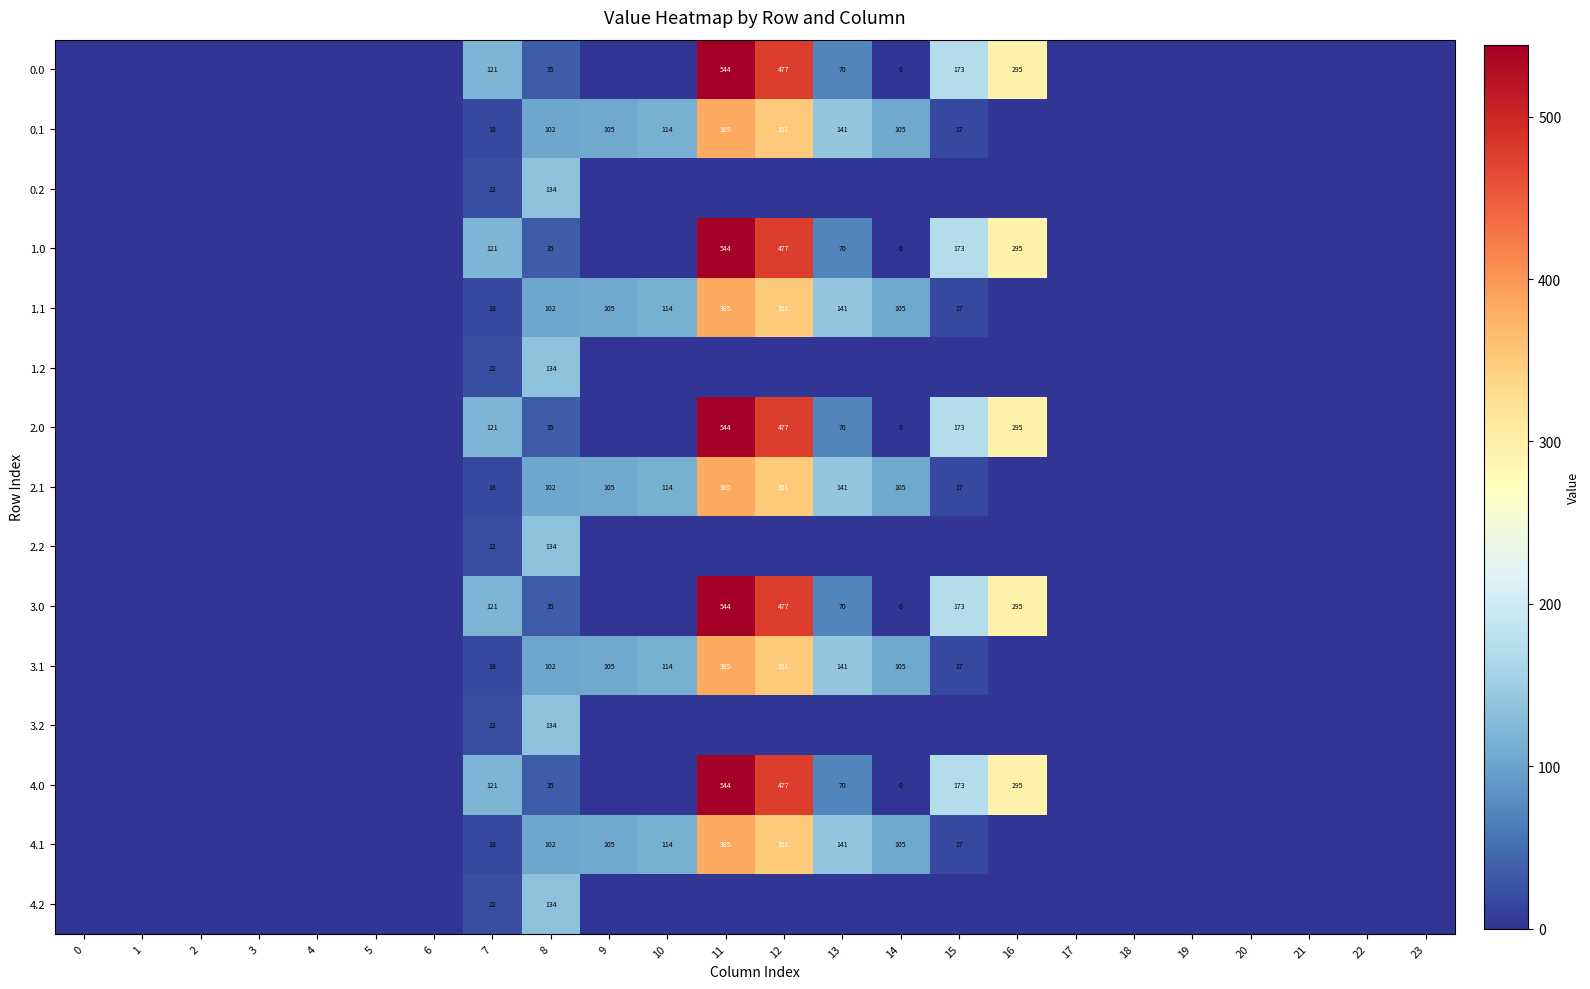

The value of 2.0 at 11 is 544. True or false?

True